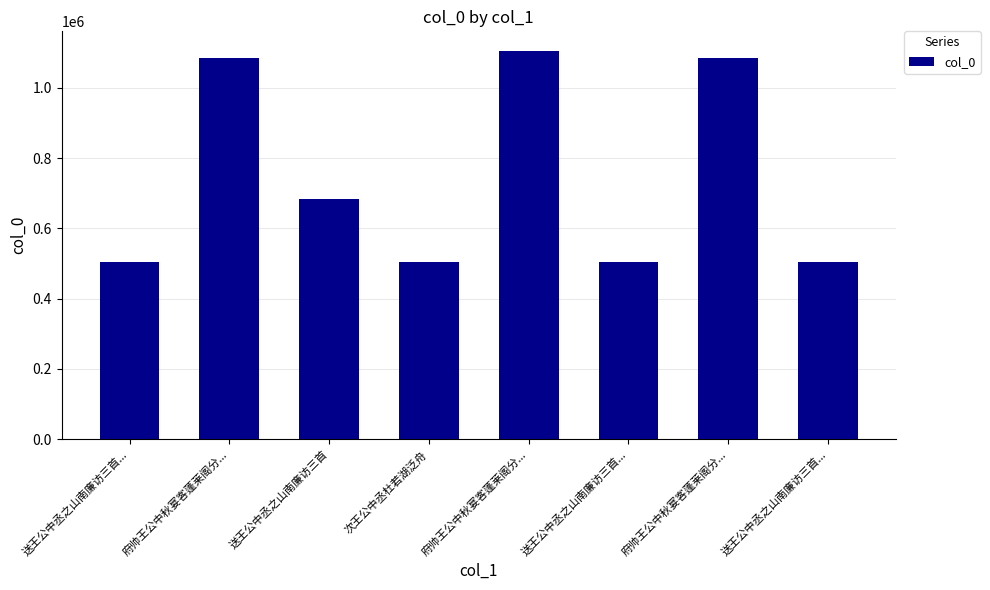

At which category does the chart reach its peak across all series?

府帅王公中秋宴客蓬莱阁分...